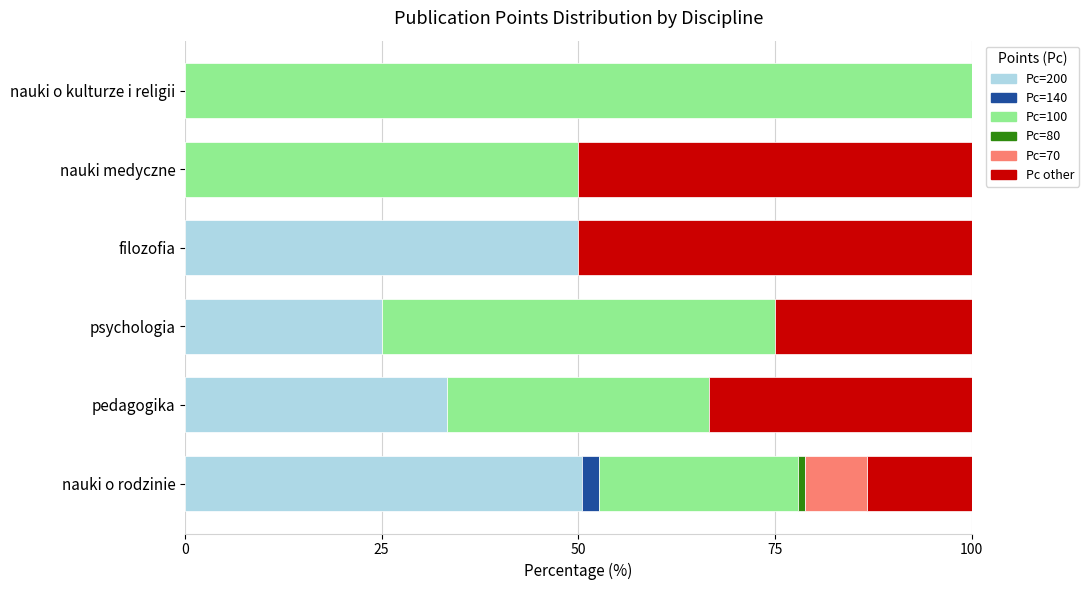

What is the total value across all series at psychologia?

100.0